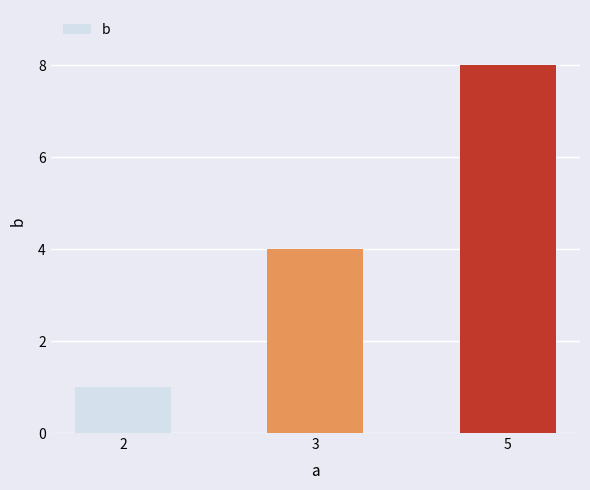

Reading left to right, what are all the values shown in this chart?

1	4	8